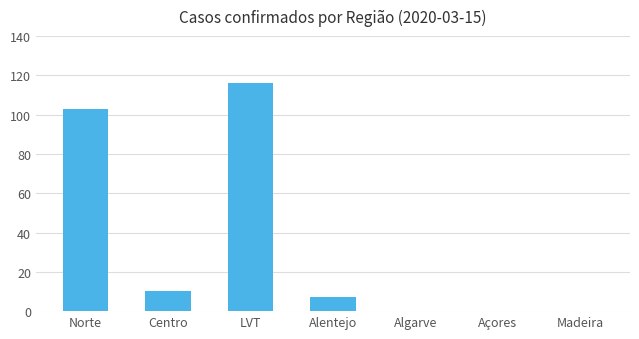

How many categories are shown in the chart?

7